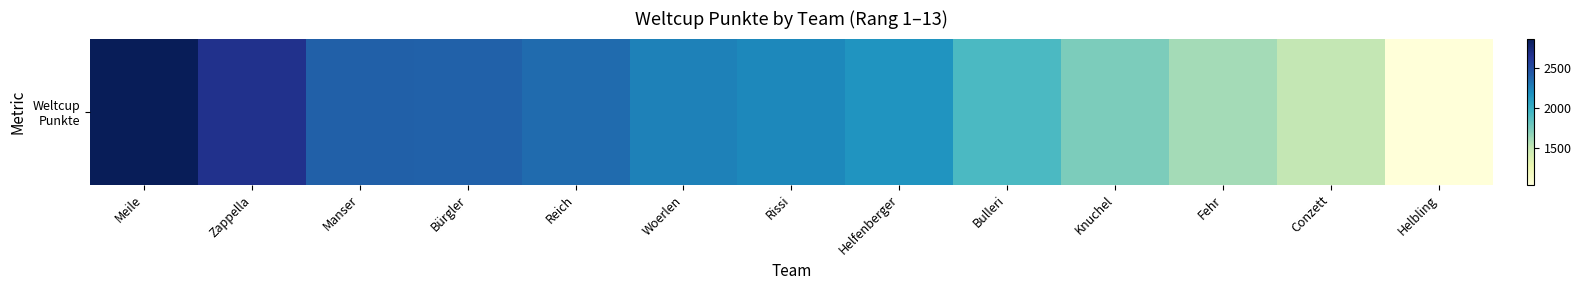

The chart shows a value of 1500 at Zappella. True or false?

False